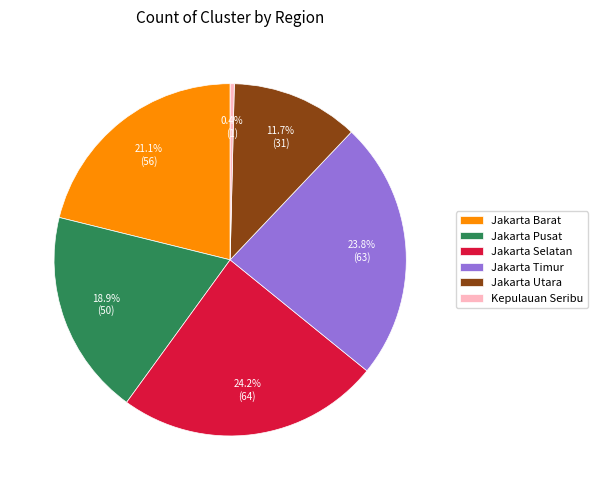

To the nearest percent, what percentage of the pie is Jakarta Pusat?

19%